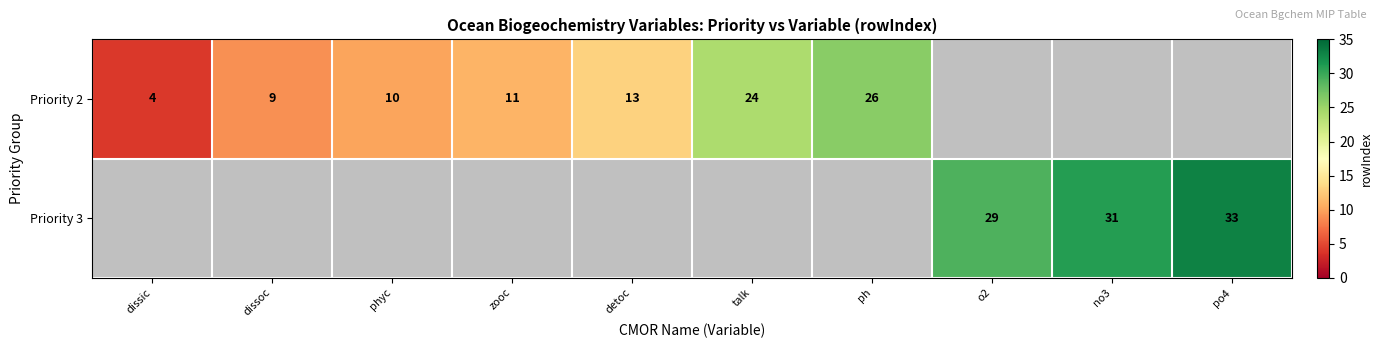

The value of Priority 3 at no3 is 31. True or false?

True